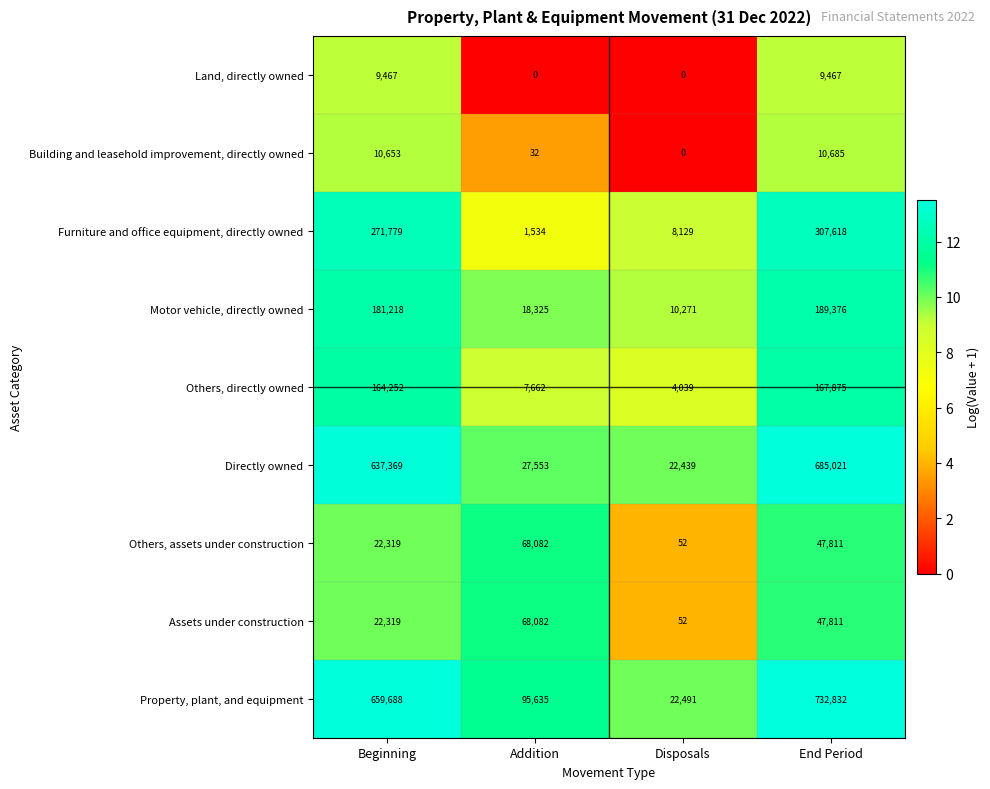

What is the minimum value for Others, assets under construction?

52